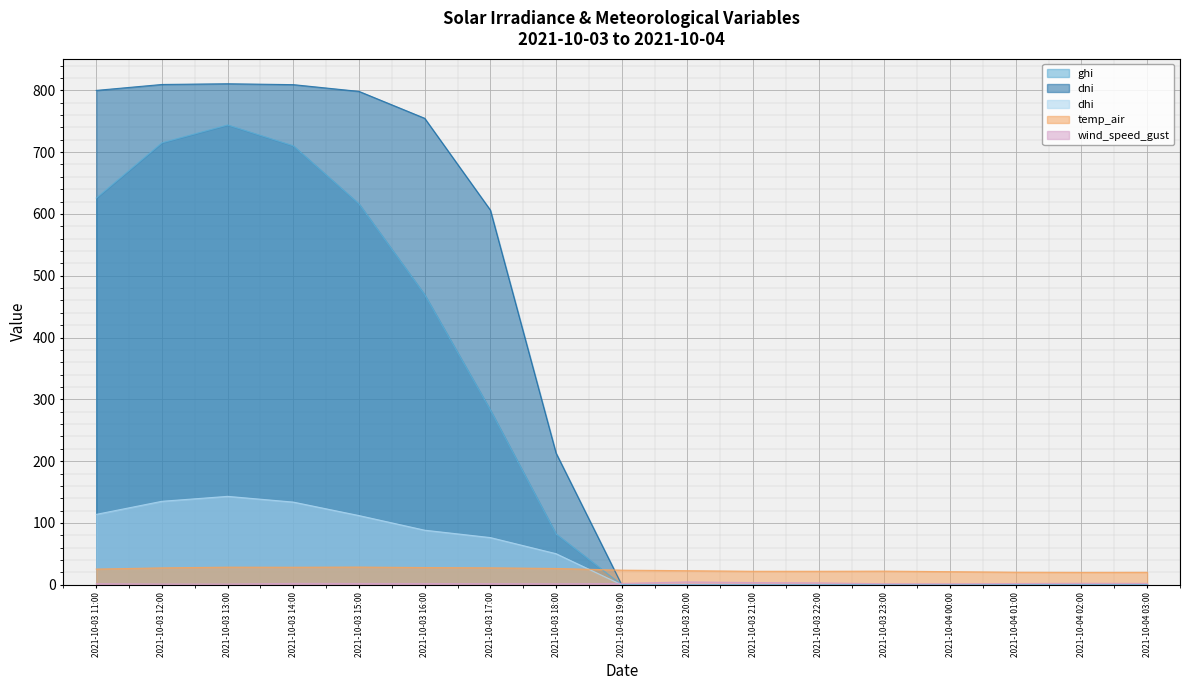

What is the average value of the temp_air series?

24.4